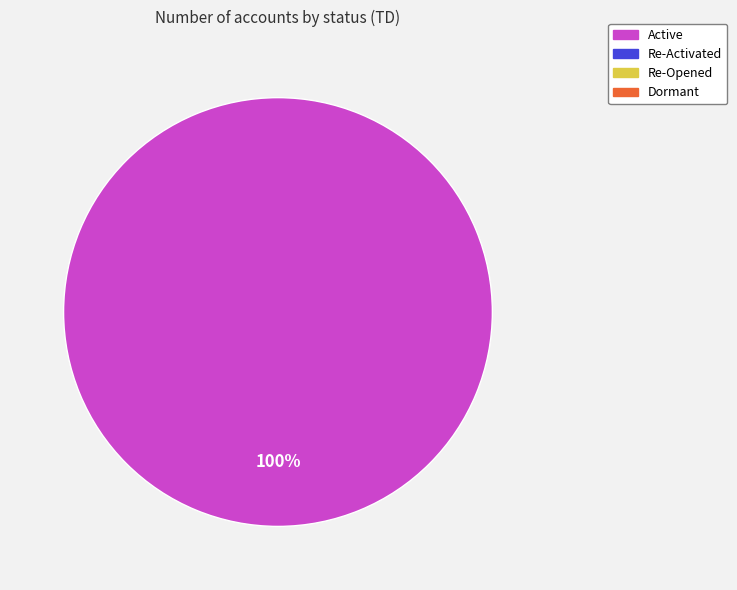

Does any single category account for the majority?

Yes